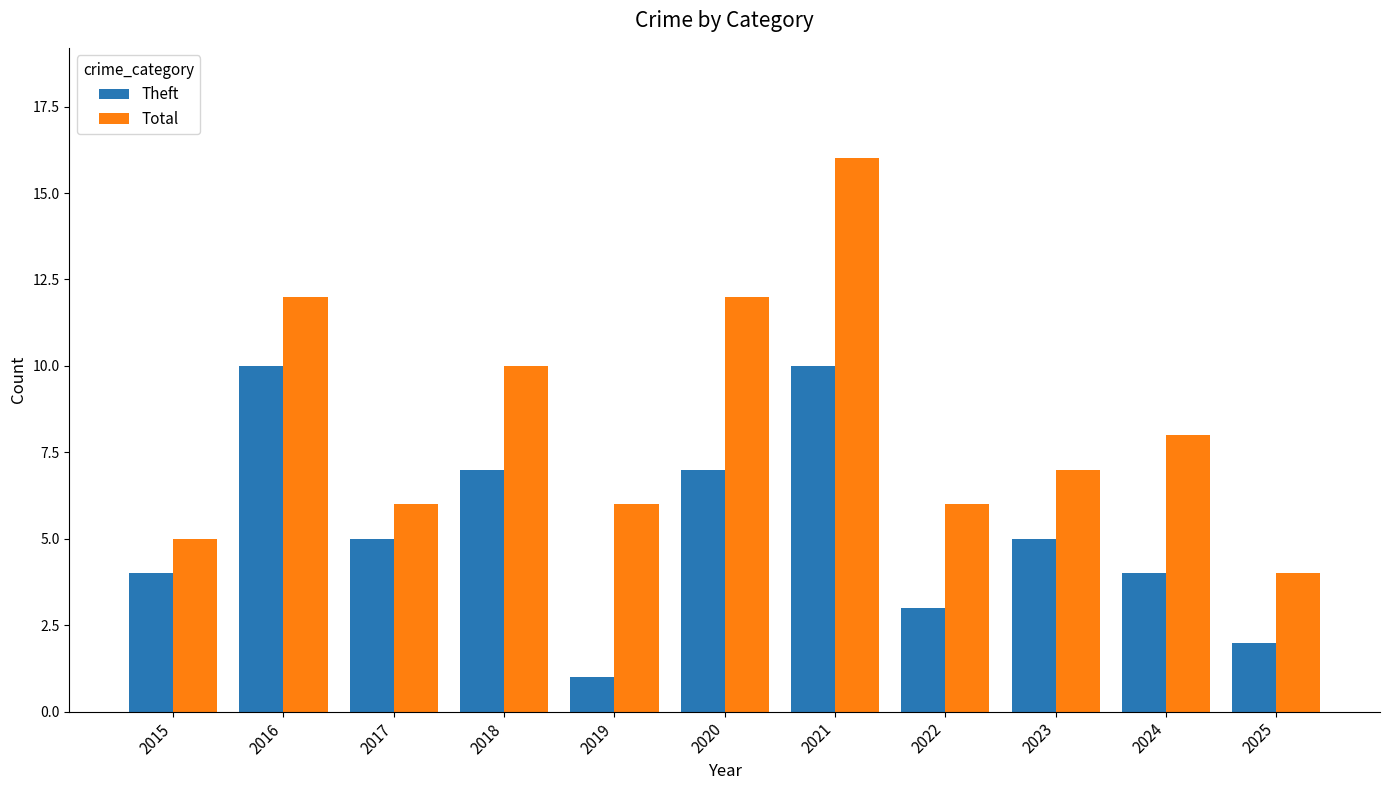

Is it true that Theft equals 7 at 2024?

False